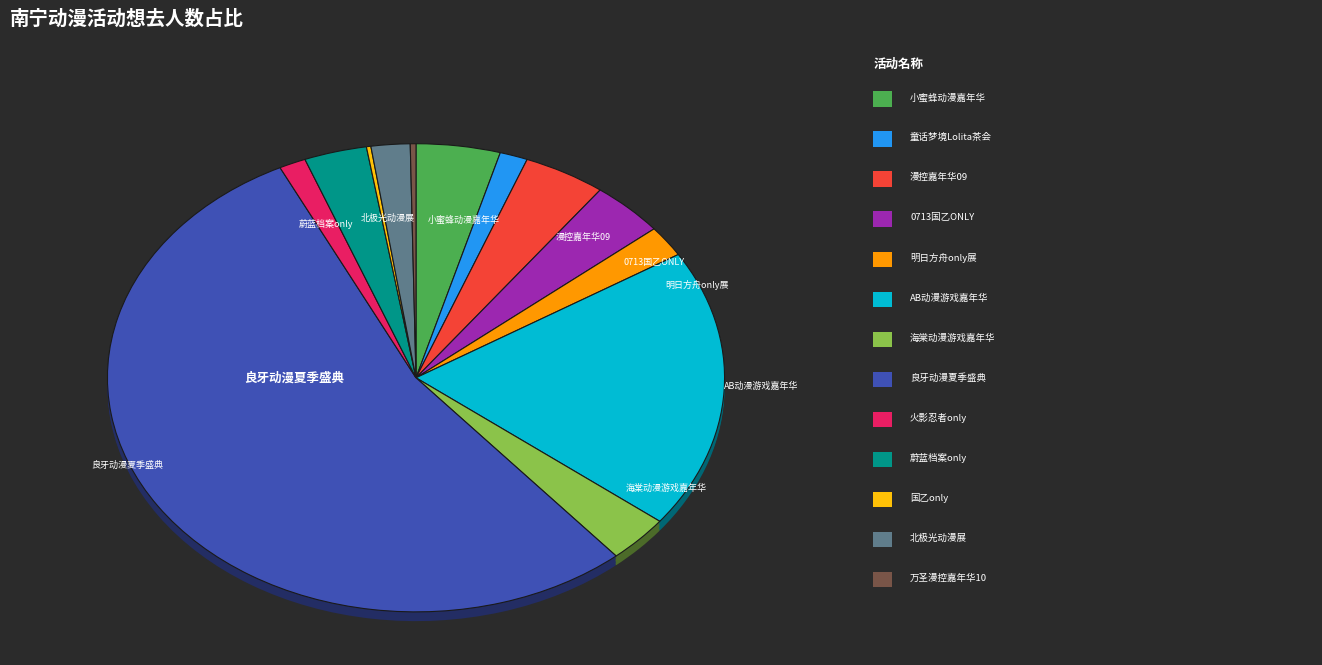

Is it true that 南宁·AB动漫游戏嘉年华 is 14% of the pie?

False